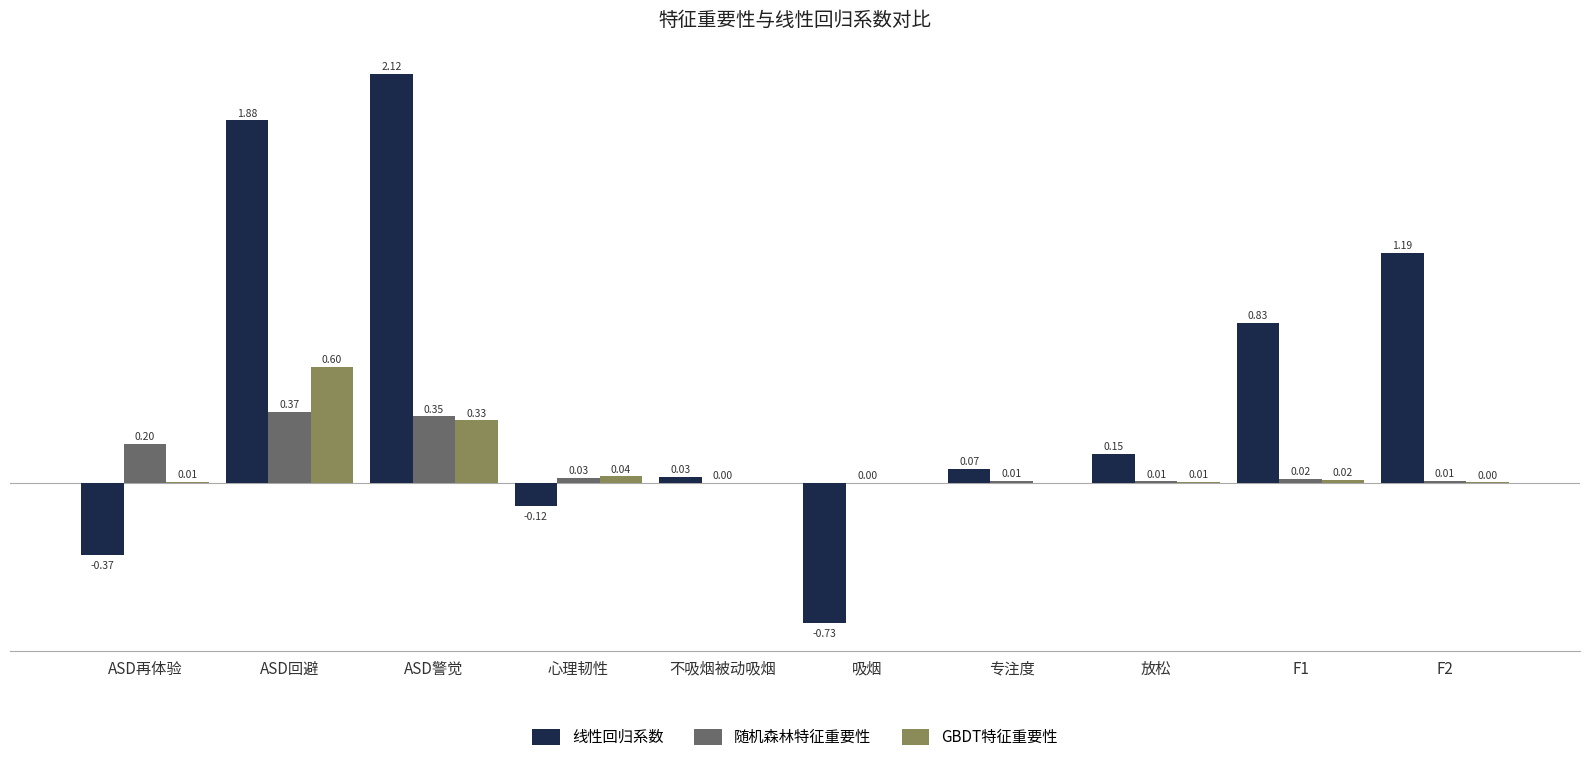

Which series has the largest total across all categories?

线性回归系数